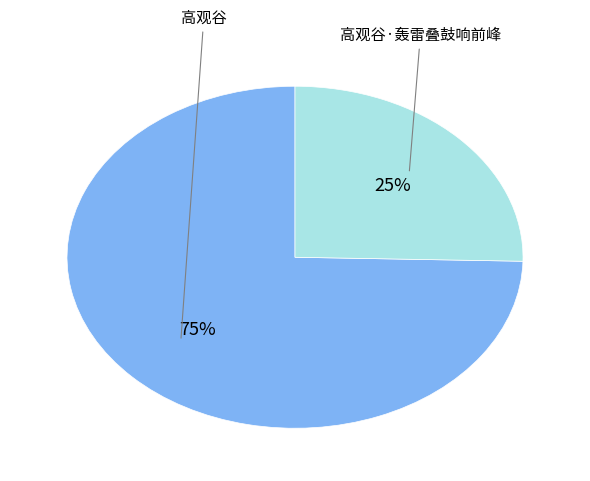

Is it true that 高观谷 is 81% of the pie?

False